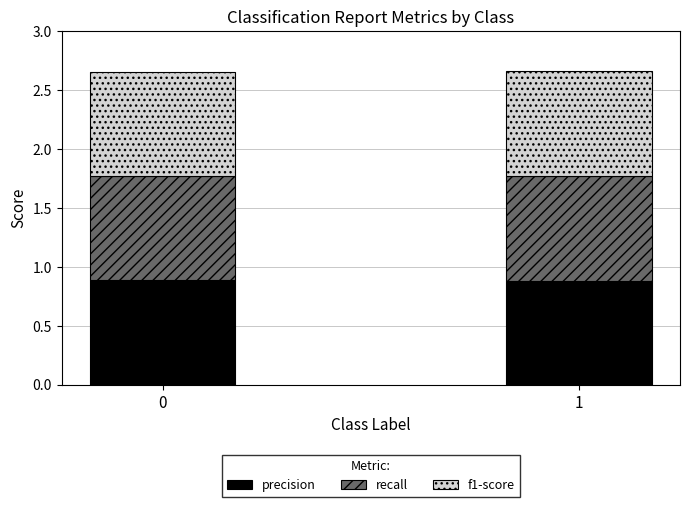

What is the sum of all precision values?

1.8